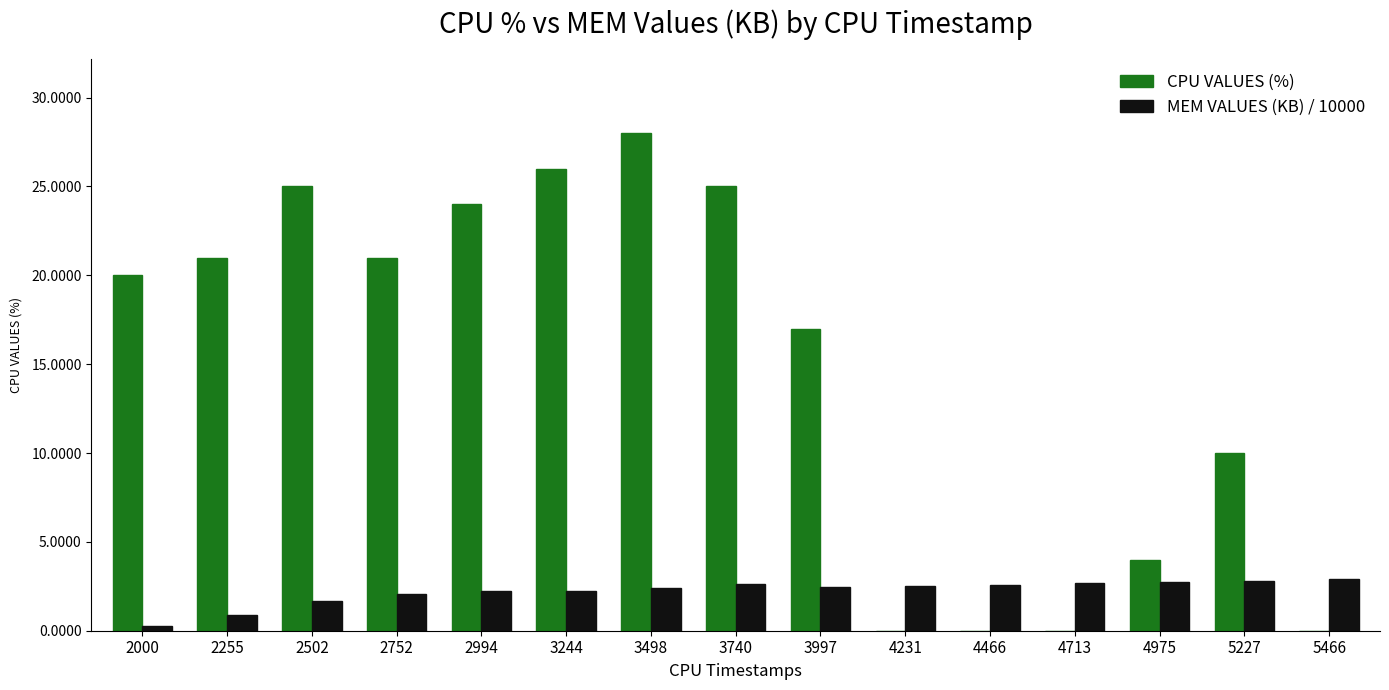

The CPU VALUES (%) series shows 0.0 at 5466. True or false?

True